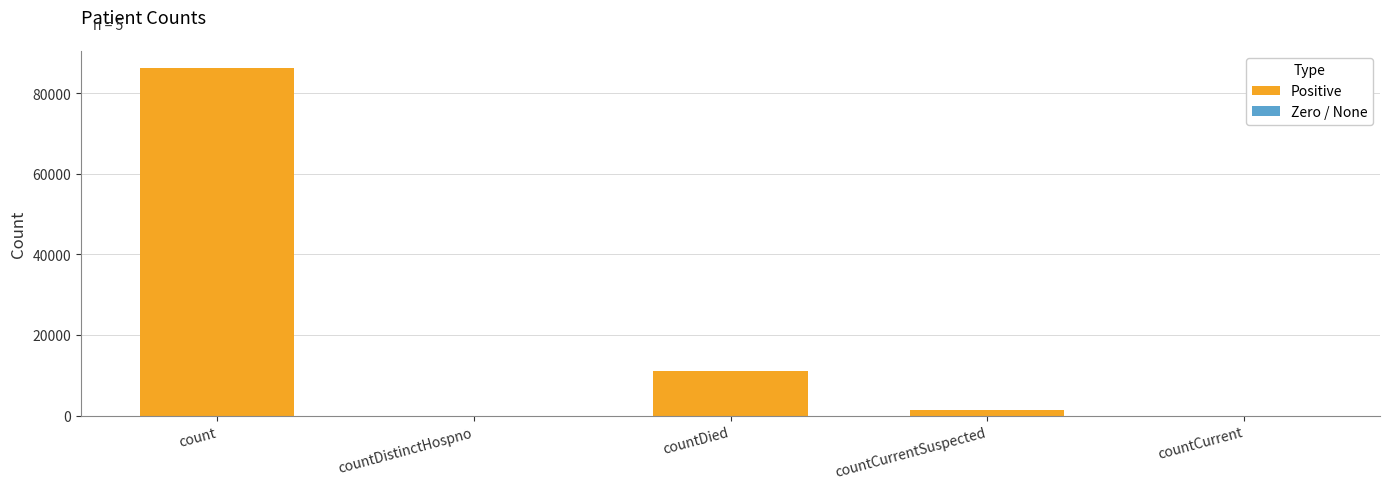

Where does the data first go above 1358?

count